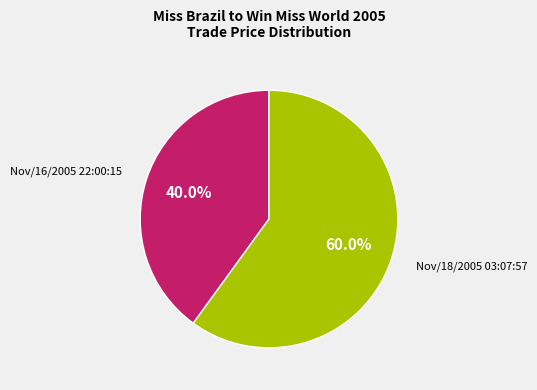

Is there any slice that represents more than half of the pie?

Yes